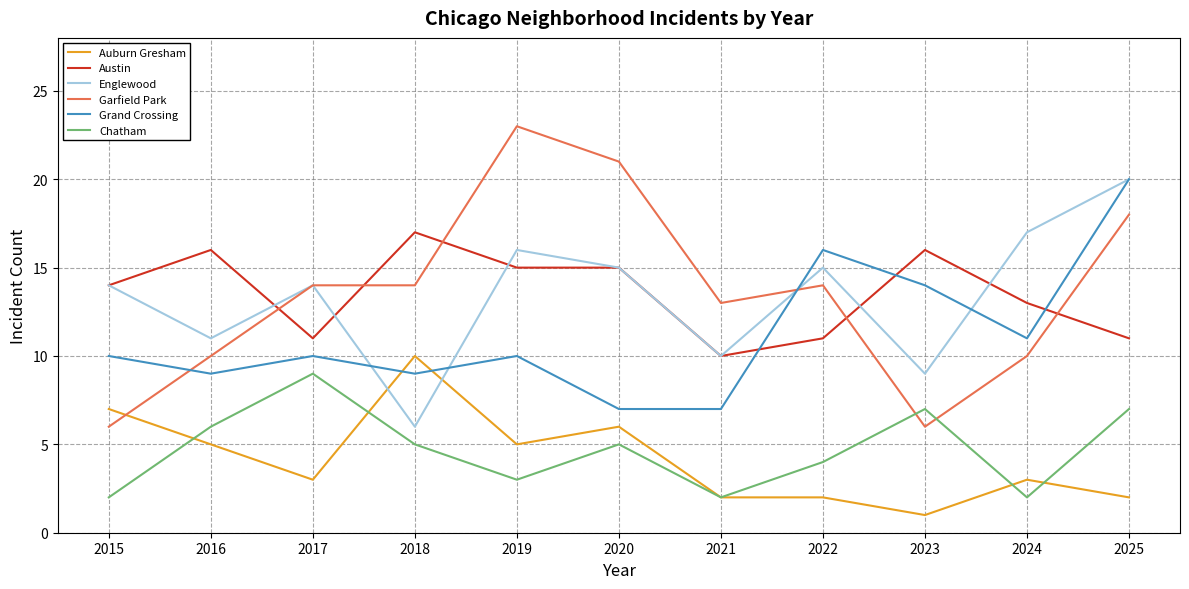

What is the total value across all series at 2024?

56